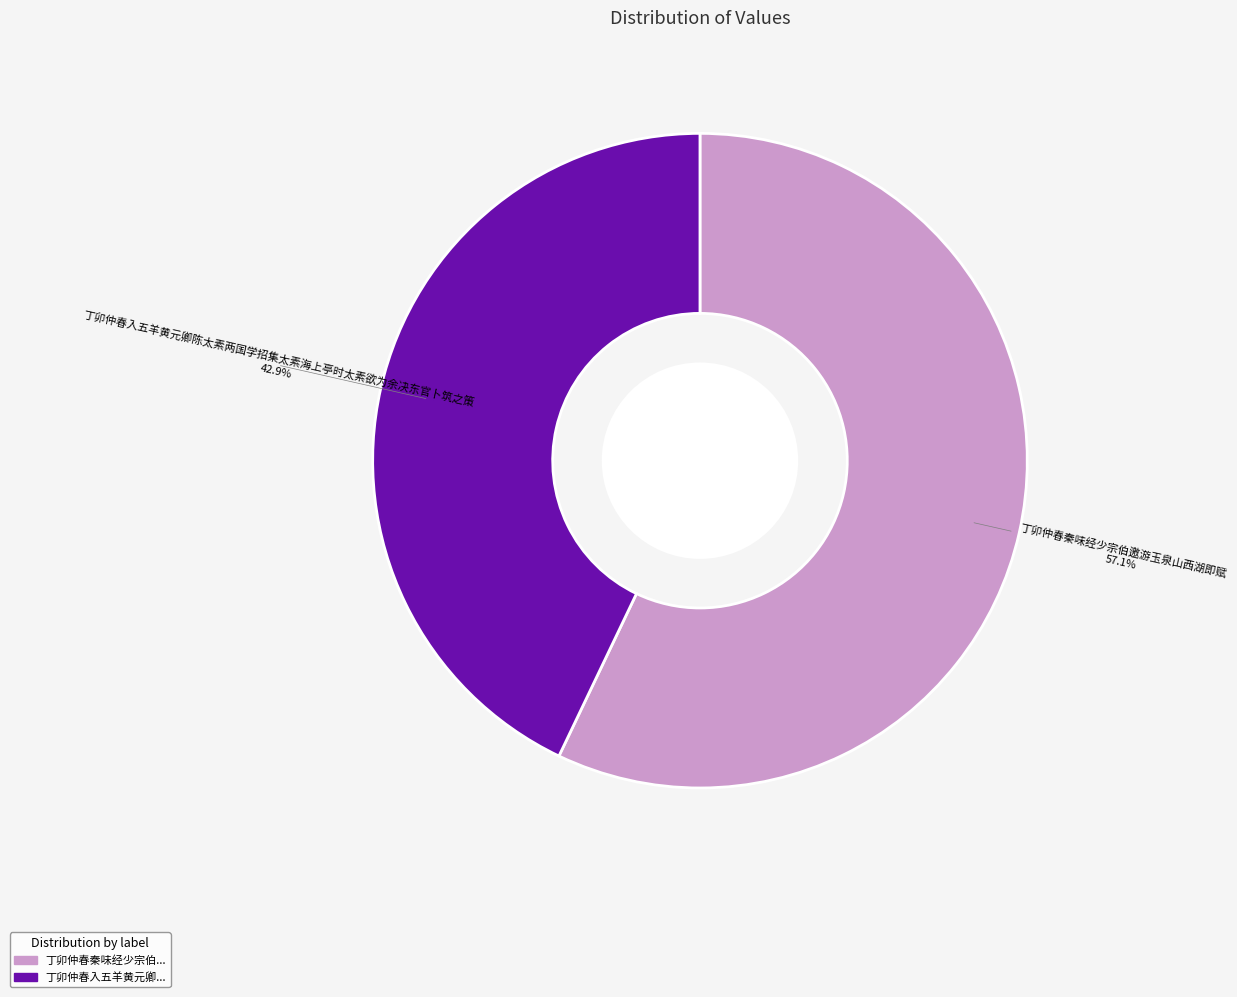

Is there any slice that represents more than half of the pie?

Yes